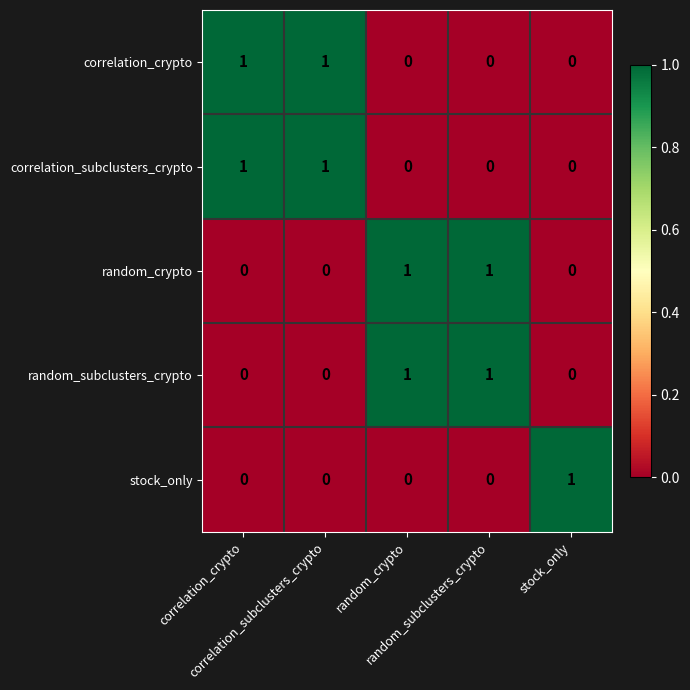

What is the total value across all series at random_subclusters_crypto?

2